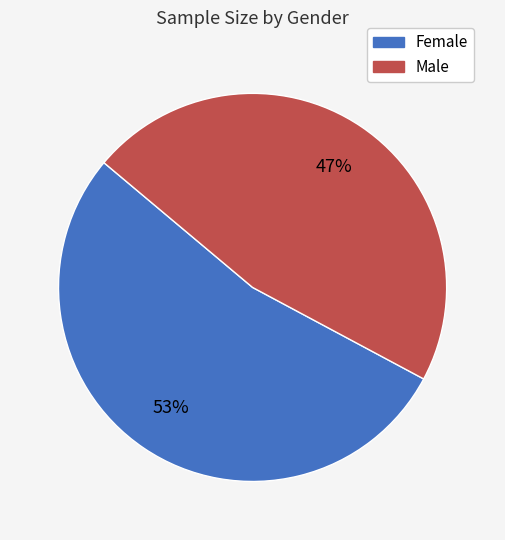

Which slice is the smallest?

Male